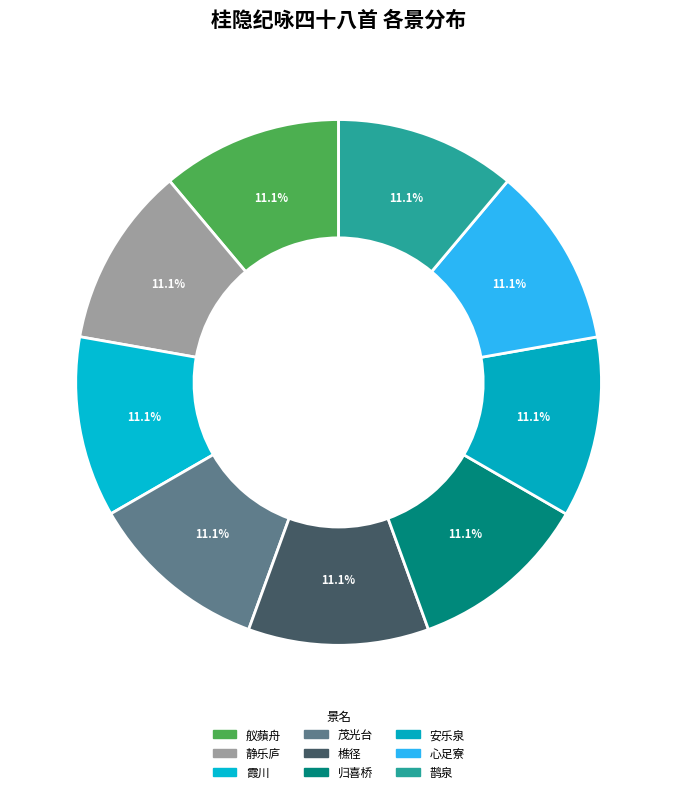

Is it true that 舣蘋舟 is 17% of the pie?

False